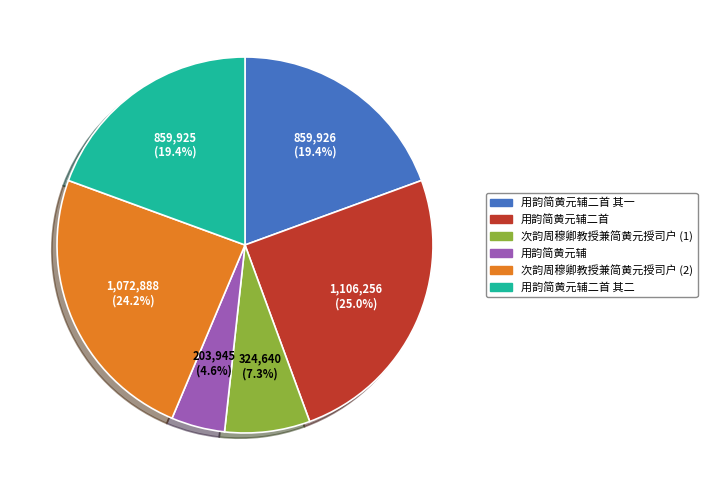

Between 用韵简黄元辅 and 次韵周穆卿教授兼简黄元授司户 (2), which is larger?

次韵周穆卿教授兼简黄元授司户 (2)